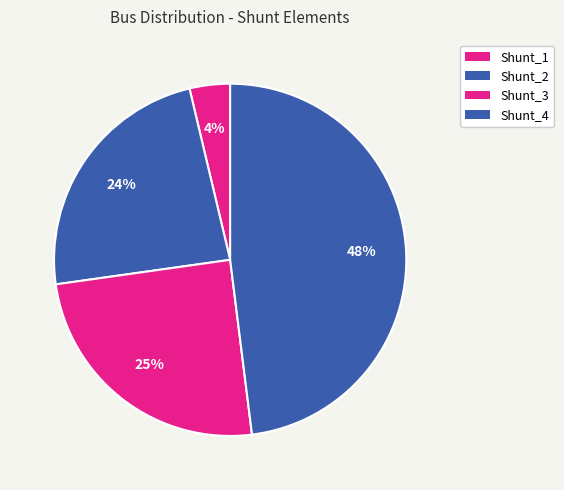

Which category has the smallest portion of the pie?

Shunt_1